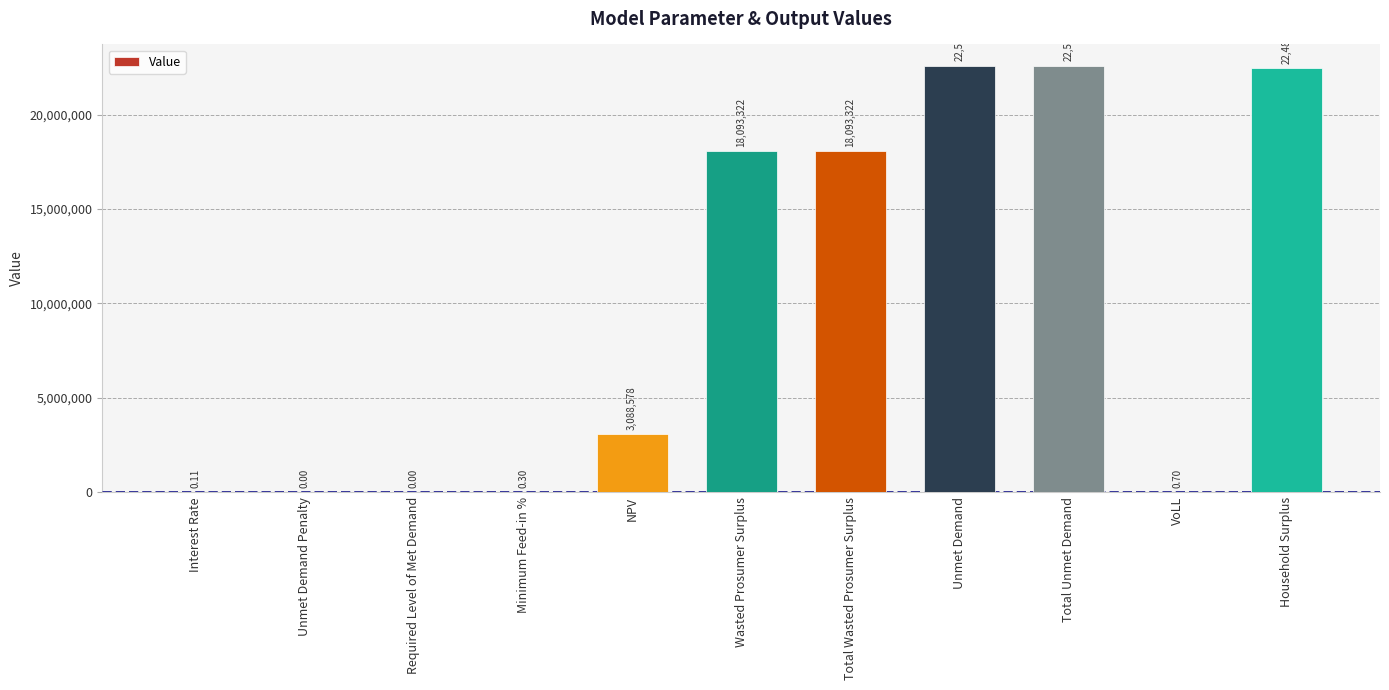

What is the sum of the values at Wasted Prosumer Surplus and Total Wasted Prosumer Surplus?

36186643.6